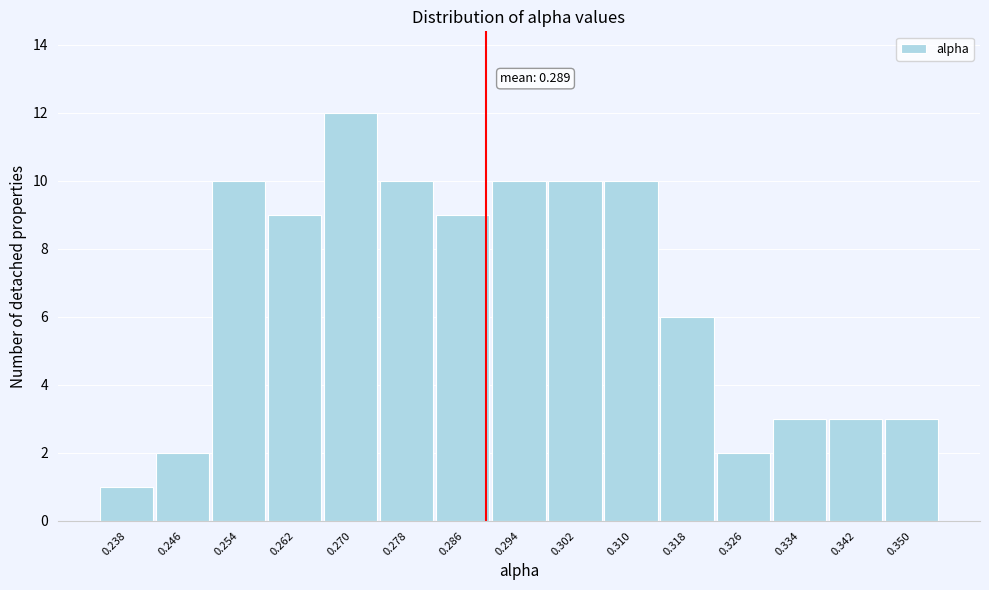

Over which range of the x-axis is the bar tallest?

0.266 to 0.274